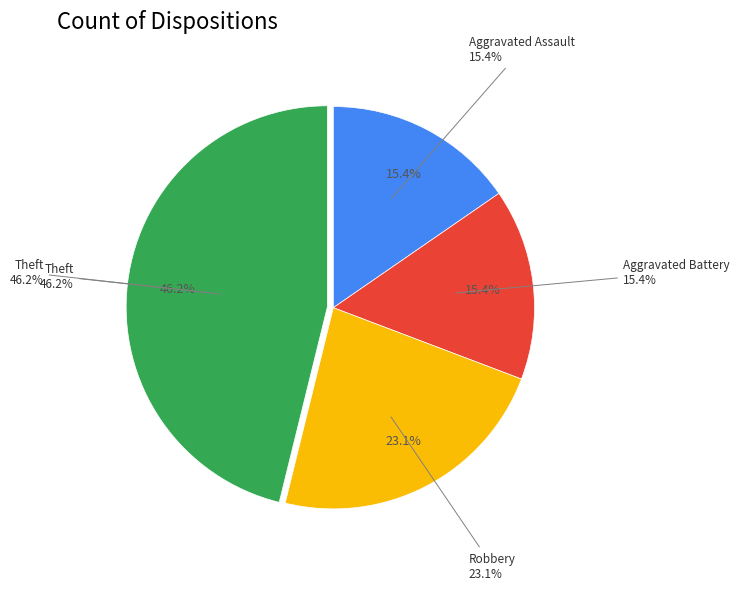

Count the number of slices in the pie.

4